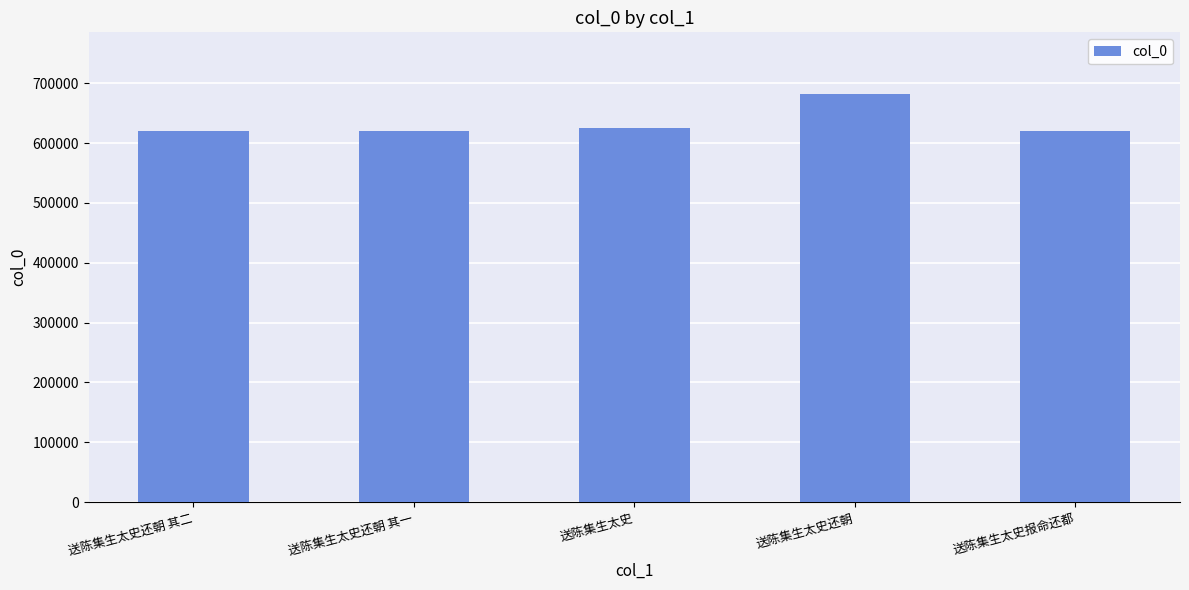

What is the label of the 4th bar from the left?

送陈集生太史还朝